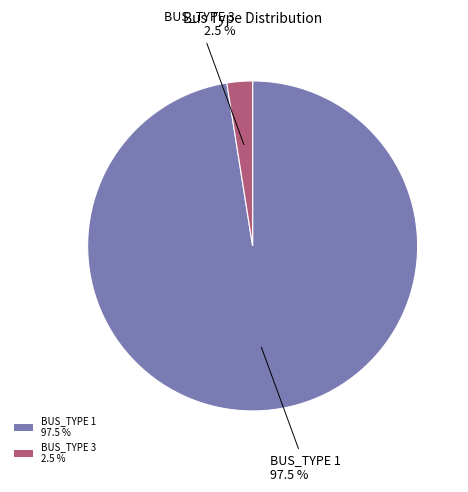

Do BUS_TYPE 1 97.5 % and BUS_TYPE 3 2.5 % together represent more than half of the pie?

Yes